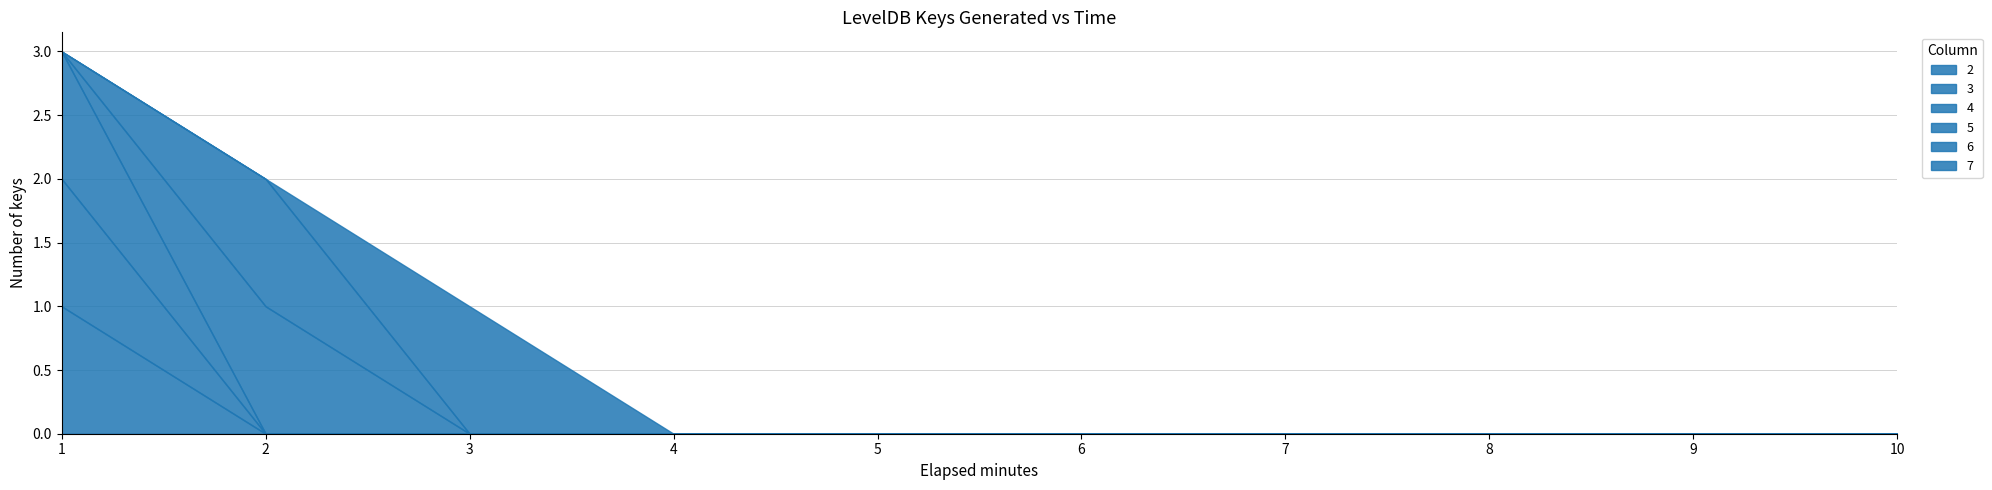

Rank the series at 6 from highest to lowest value.

2, 3, 4, 5, 6, 7